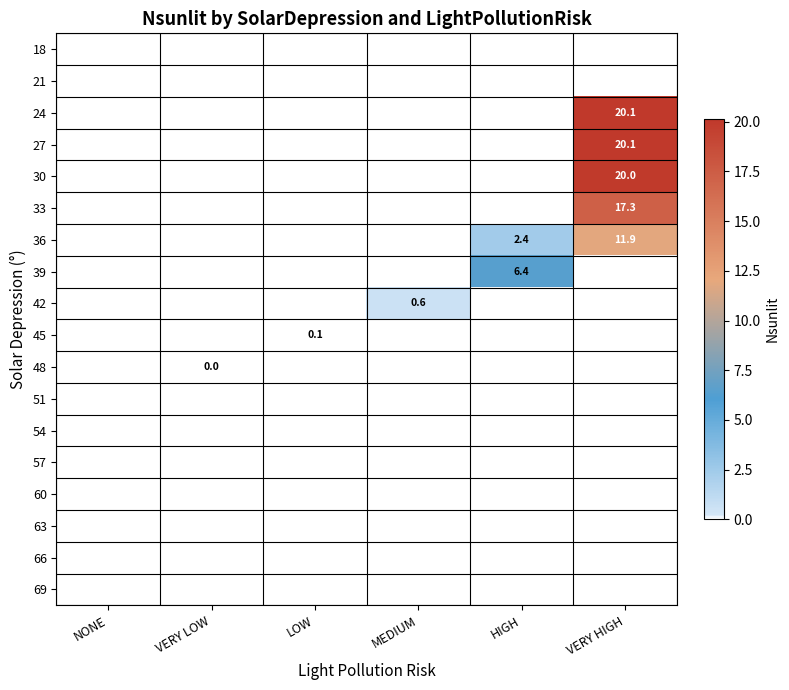

At which category is the sum across all series the highest?

VERY HIGH